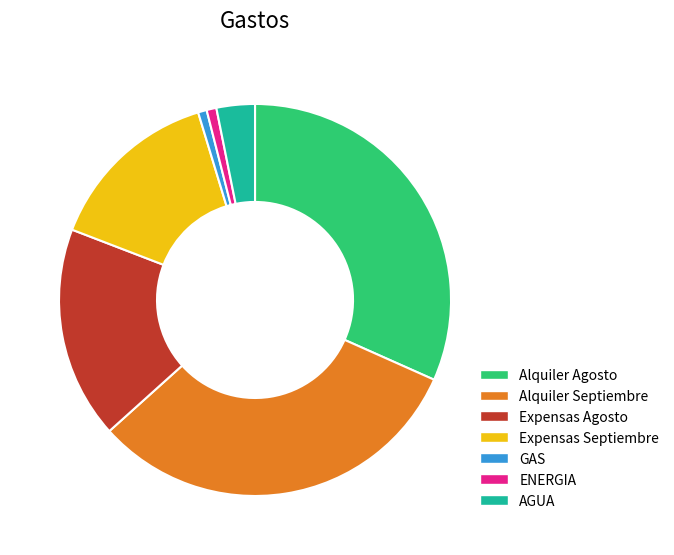

Is the sum of Expensas Agosto and Alquiler Agosto greater than half?

No